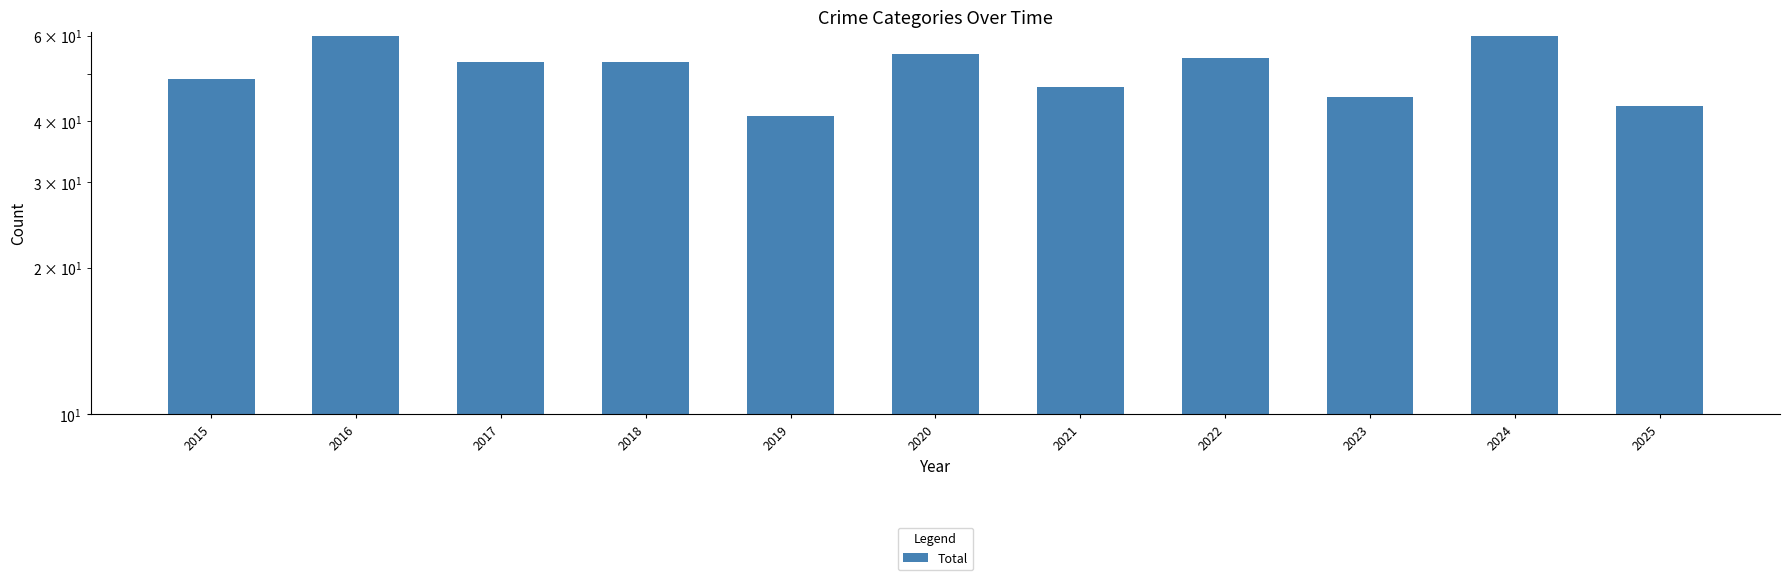

The chart shows a value of 54 at 2022. True or false?

True